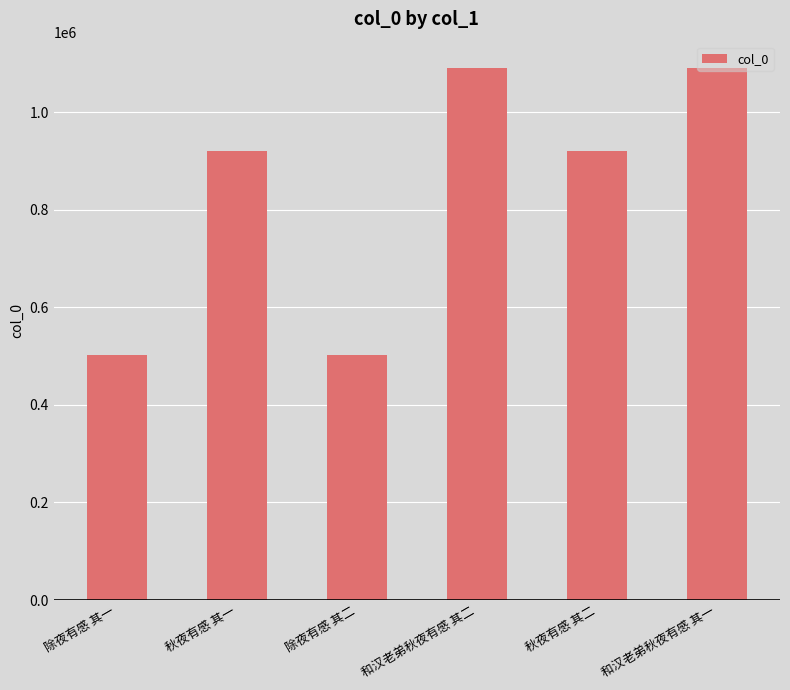

The value at 秋夜有感 其二 is 919776. True or false?

True